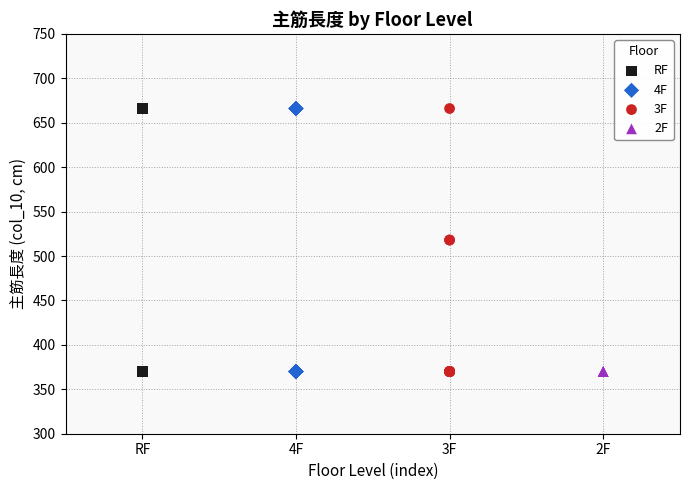

What are all the series names shown in the legend?

RF, 4F, 3F, 2F